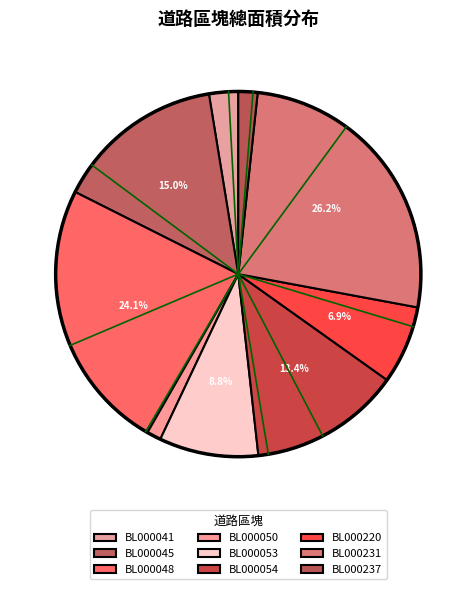

Is BL000050 the majority of the pie?

No